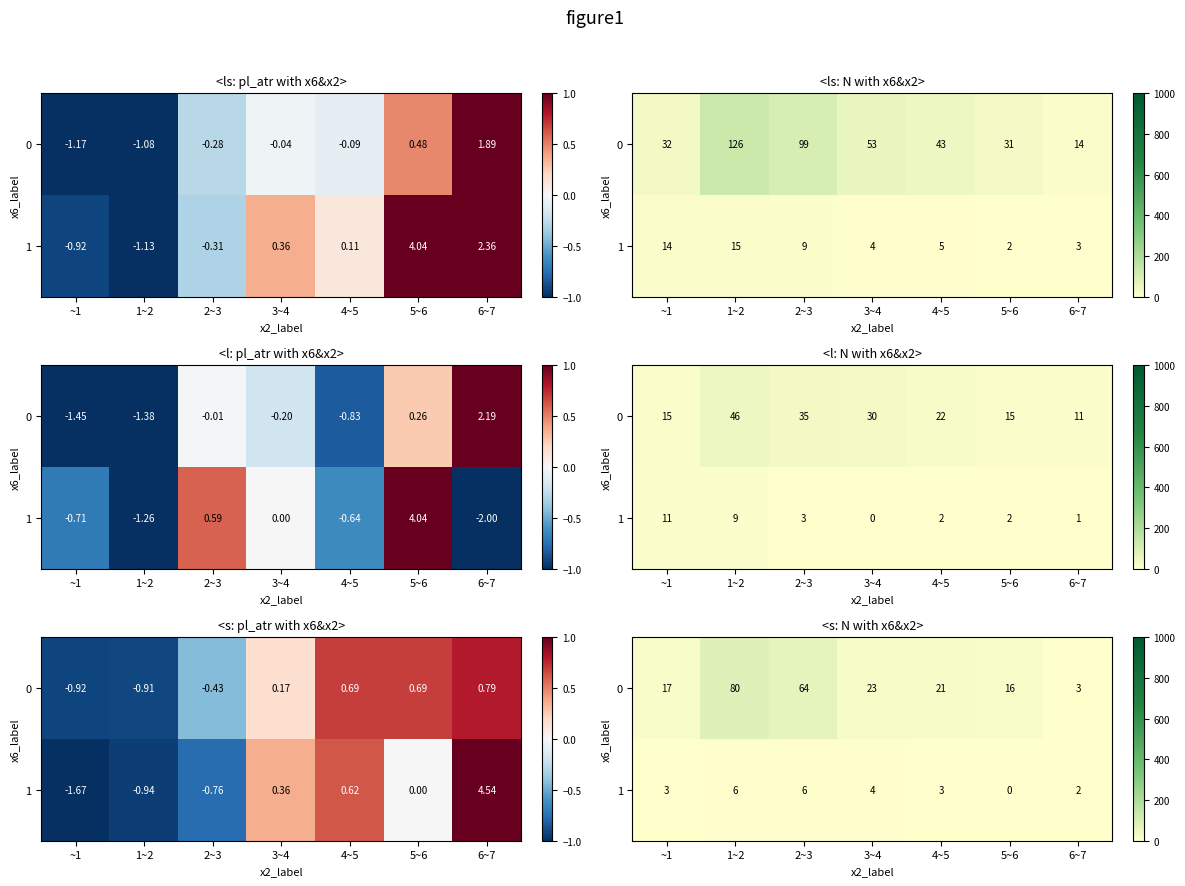

How many 1 values are between 2 and 6?

6